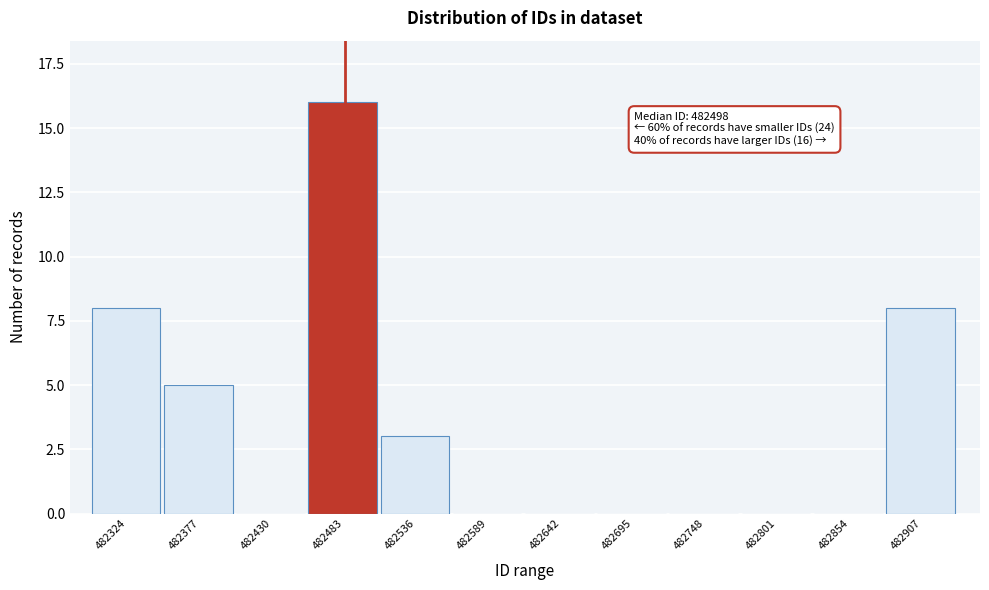

Reading right to left, transcribe all the data shown in this chart.

482907=8	482854=0	482801=0	482748=0	482695=0	482642=0	482589=0	482536=3	482483=16	482430=0	482377=5	482324=8